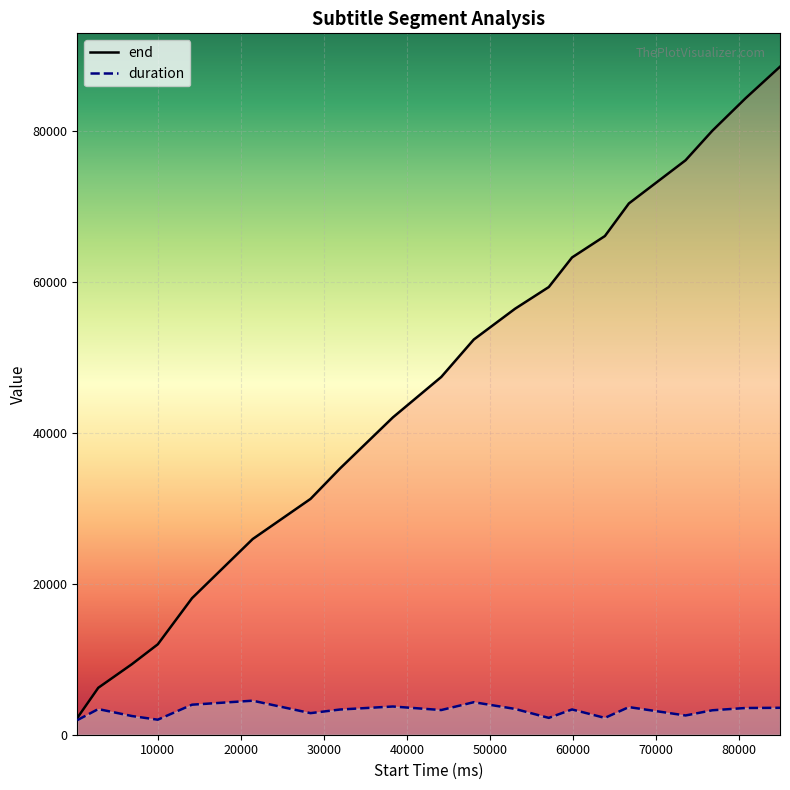

Where is end nearest to the value 45380?

44150